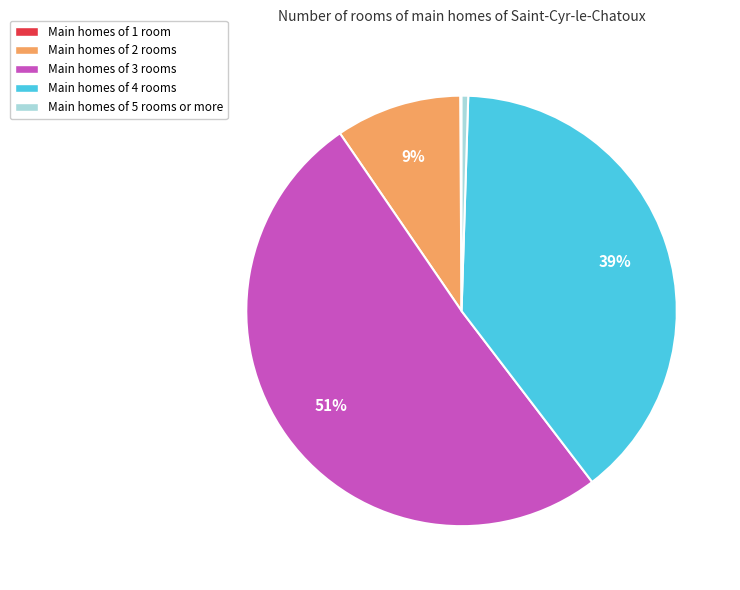

To the nearest percent, what percentage of the pie is Main homes of 4 rooms?

39%